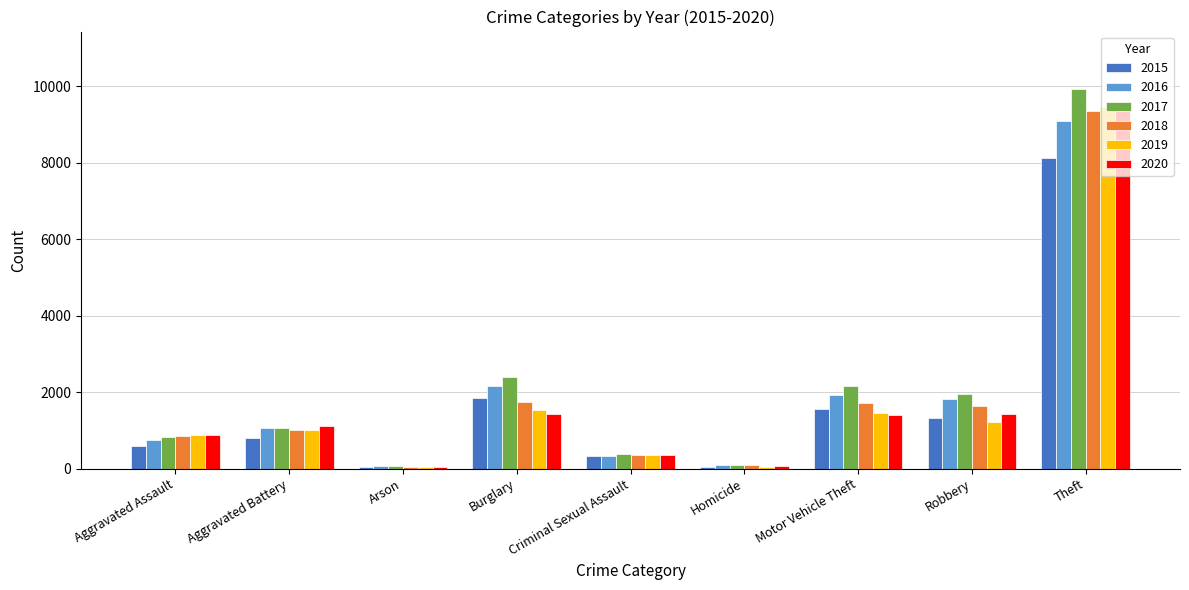

What is the average value of the 2016 series?

1926